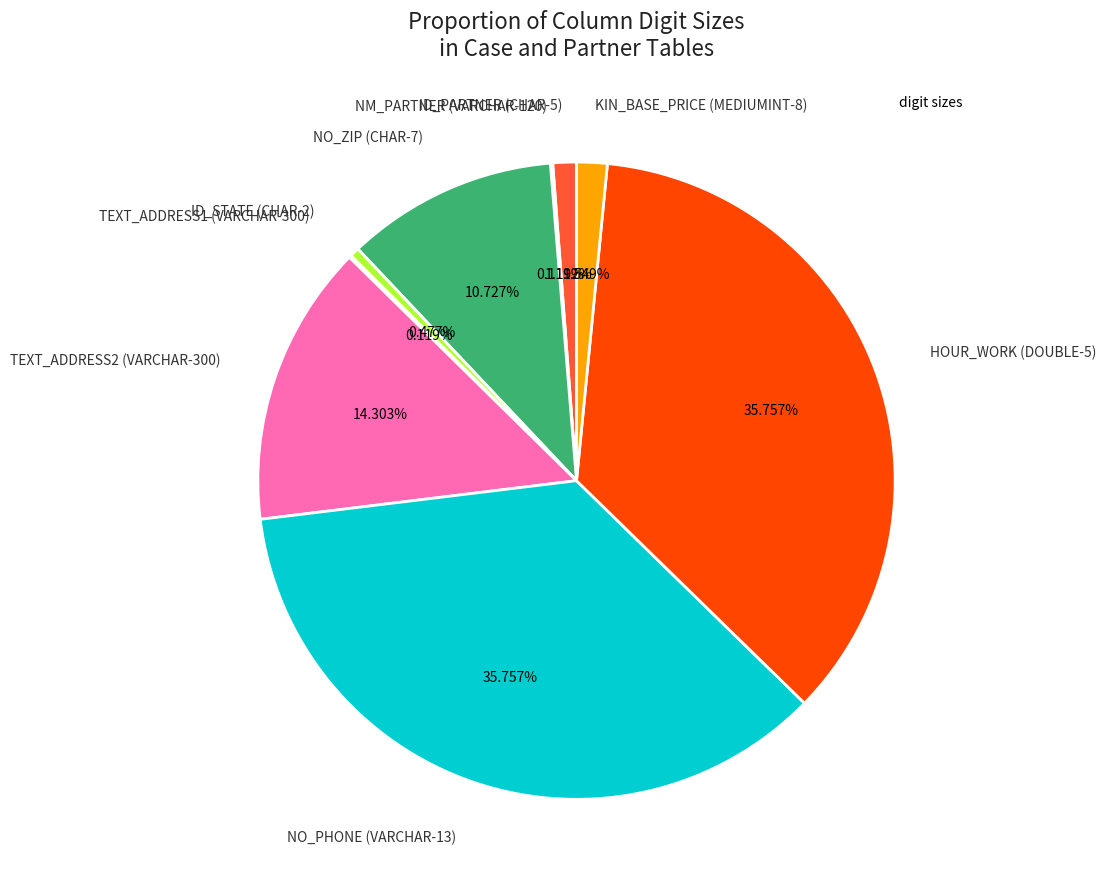

Does any single category account for the majority?

No